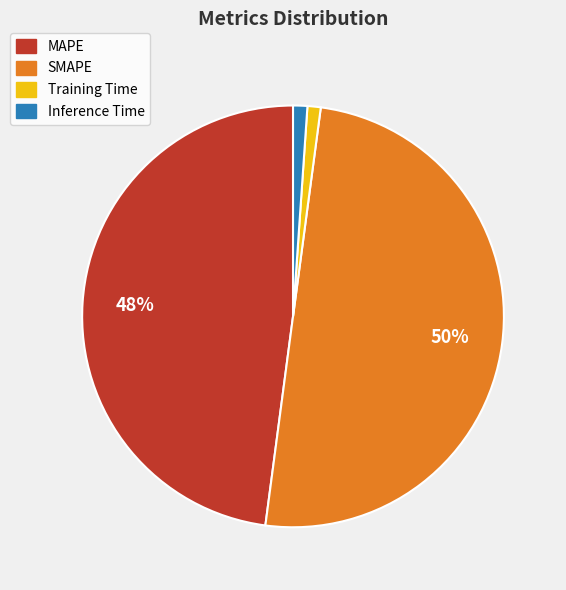

Do Training Time and MAPE together represent more than half of the pie?

No